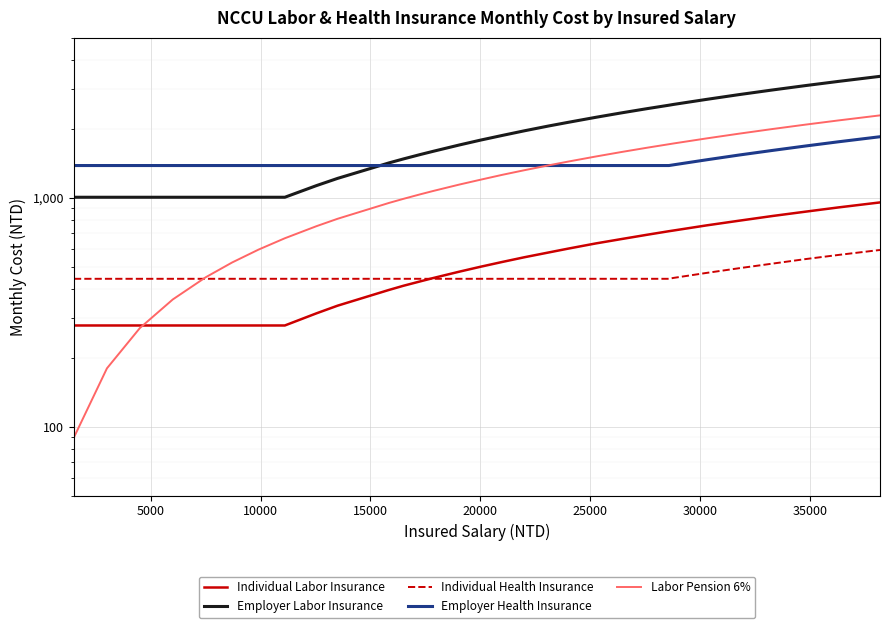

Which series has the largest total across all categories?

Employer Labor Insurance